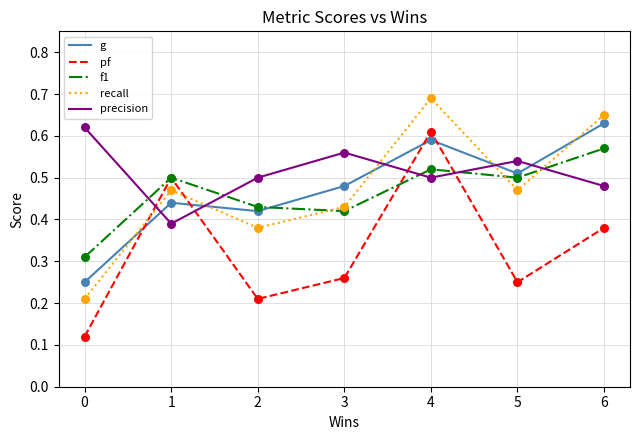

Which series has the largest range (max minus min)?

pf